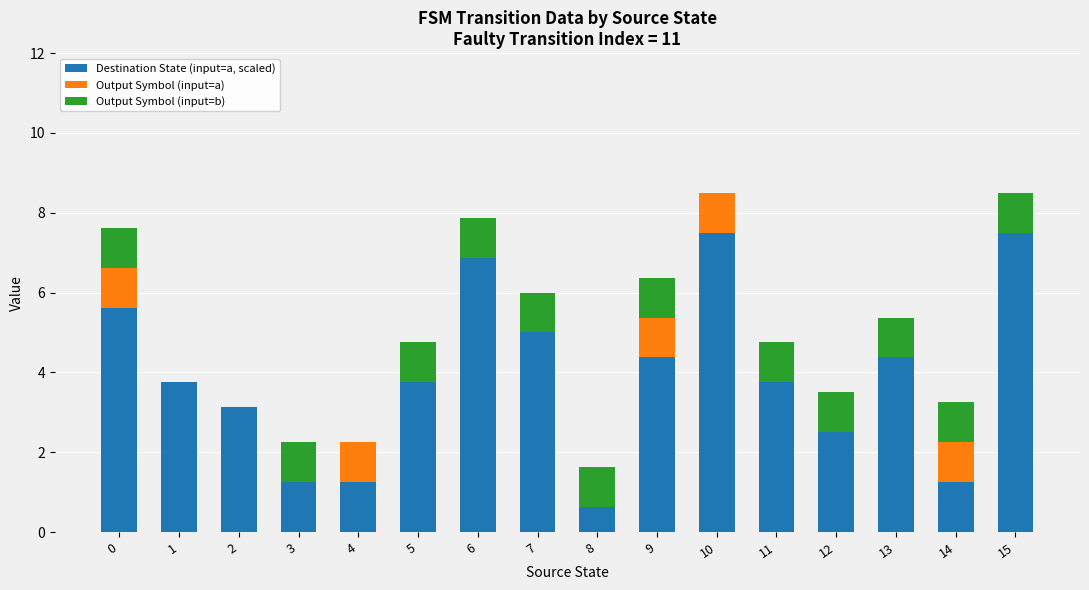

The value of Destination State (input=a, scaled) at 11 is 3.8. True or false?

True